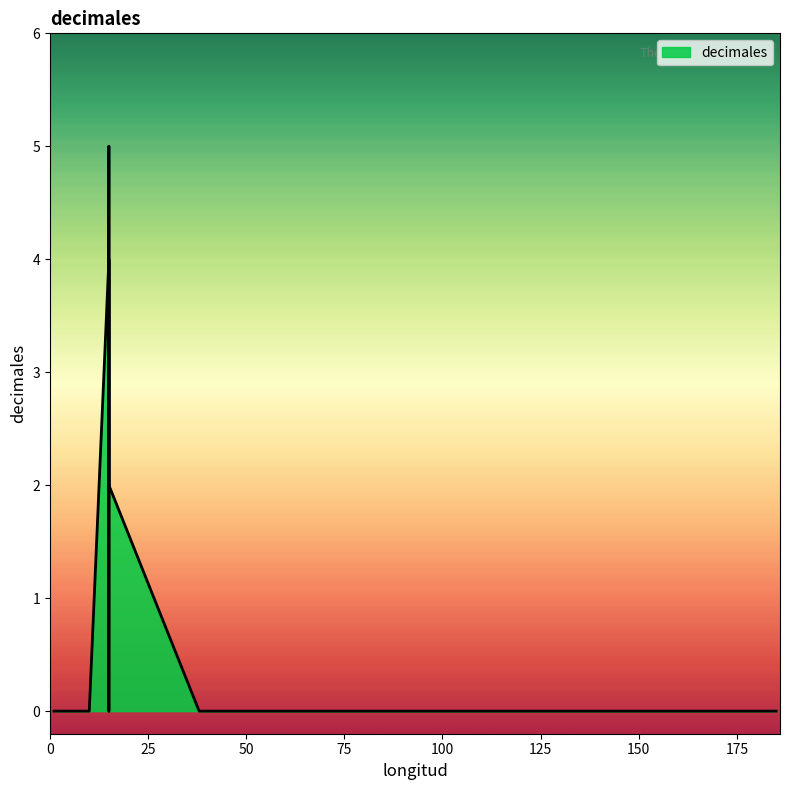

The chart shows a value of 3 at 8. True or false?

False